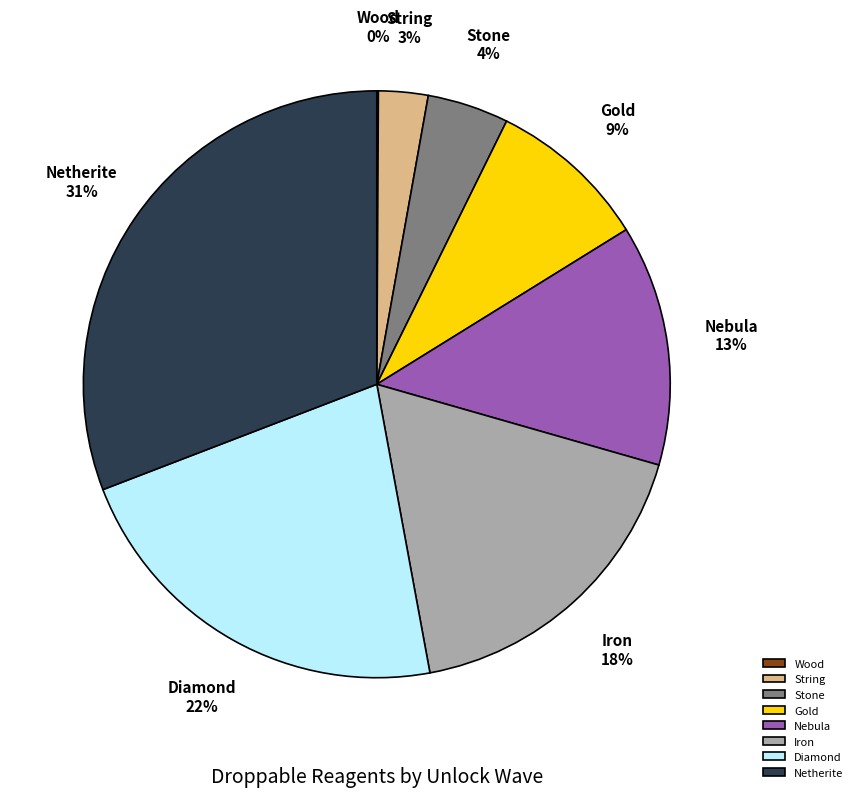

Which category has the biggest portion of the pie?

Netherite